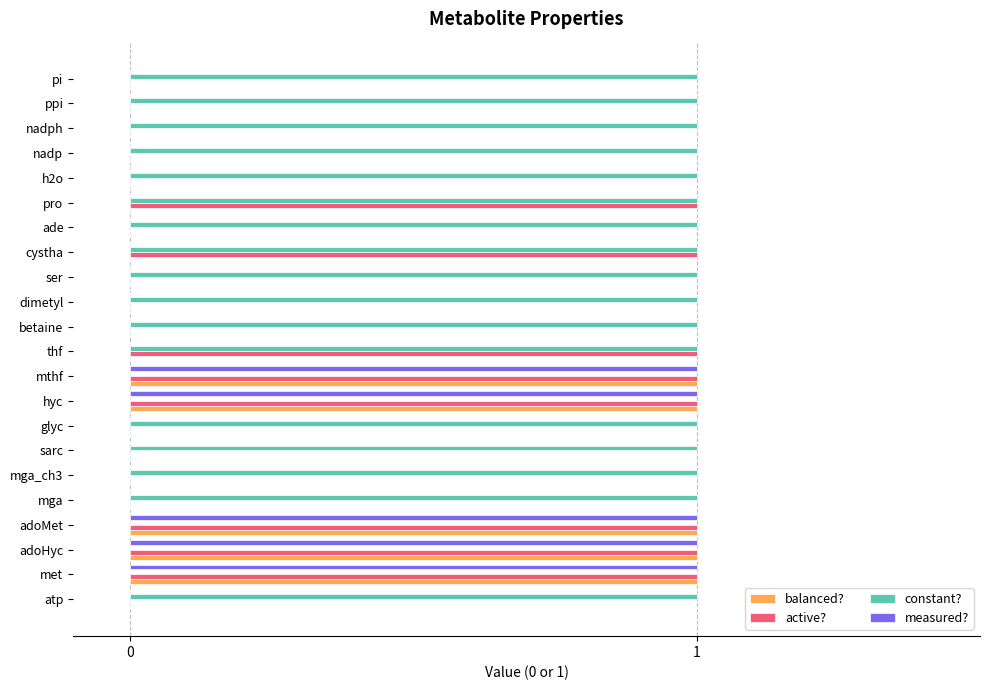

What is the sum of all balanced? values?

5